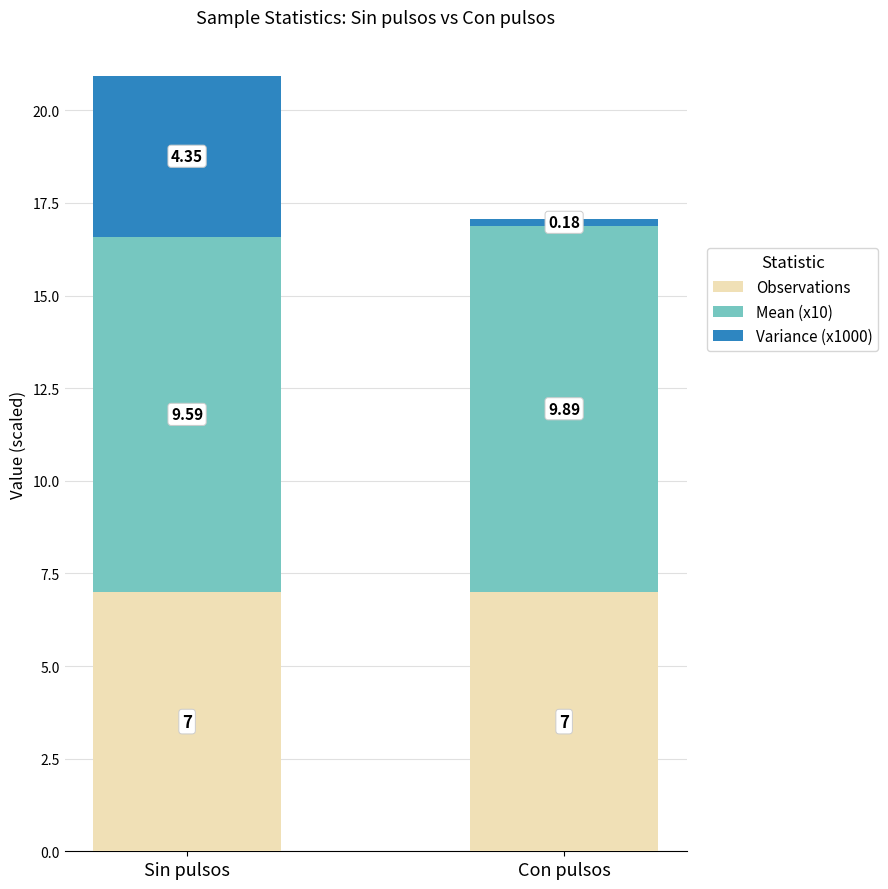

What is the average value of the Observations series?

7.0